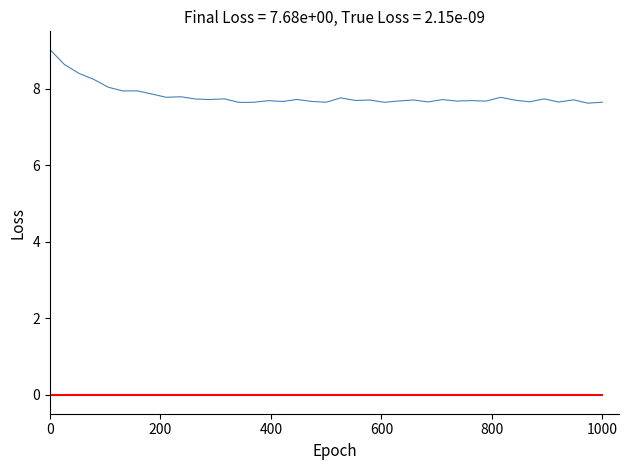

What is the maximum value shown in the chart?

9.0